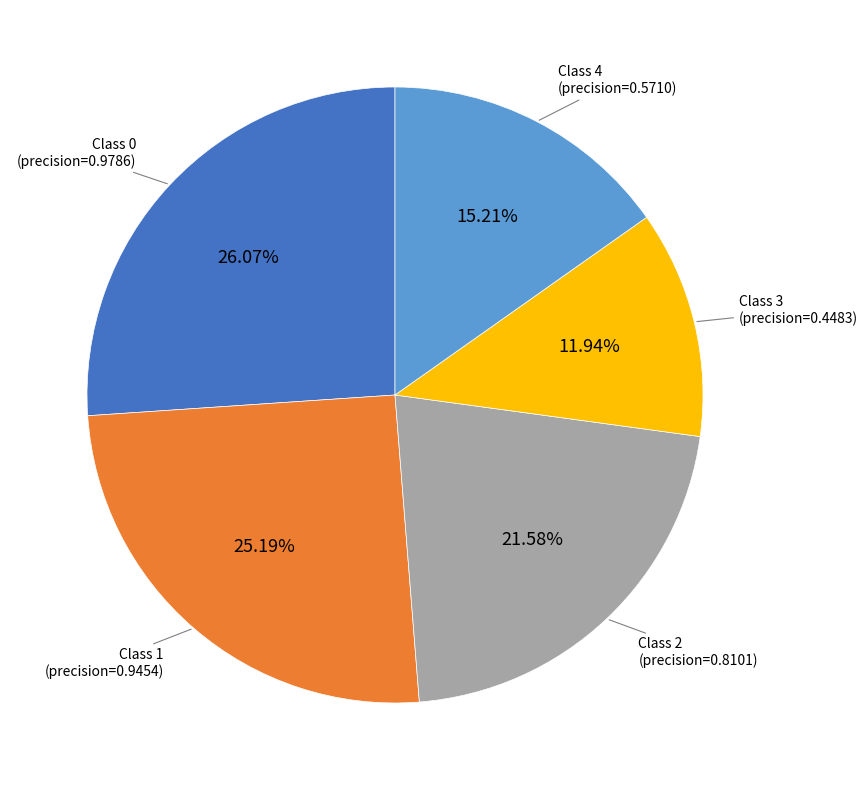

Does any single category account for the majority?

No